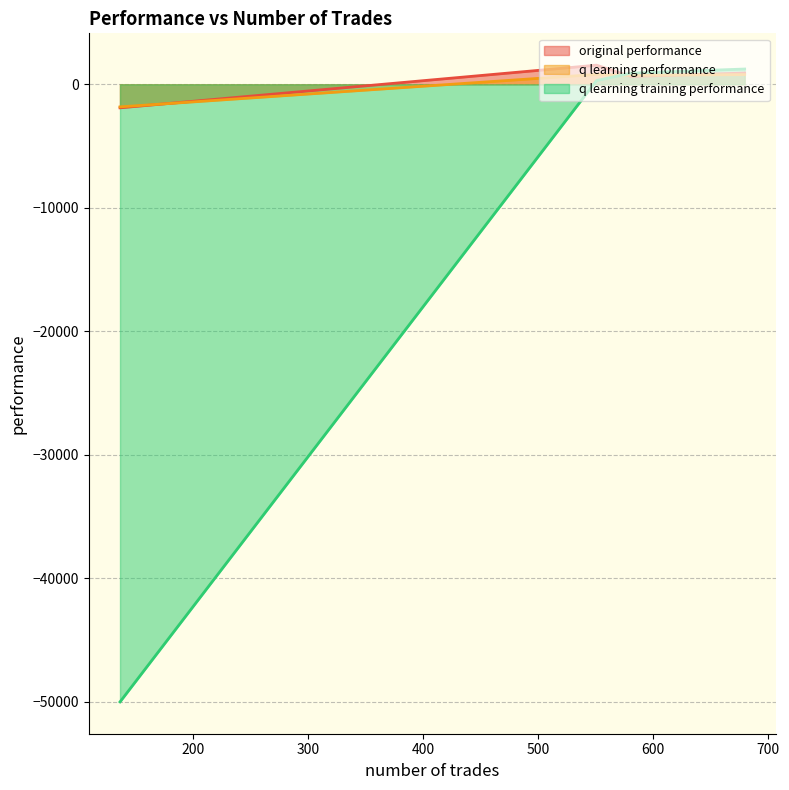

Reading left to right, what are all the values shown in this chart?

original performance: 633.3	908.7	1548.0	-1905.2
q learning performance: 724.6	786.3	799.5	-1827.6
q learning training performance: 901.2	1236.4	304.9	-50000.0